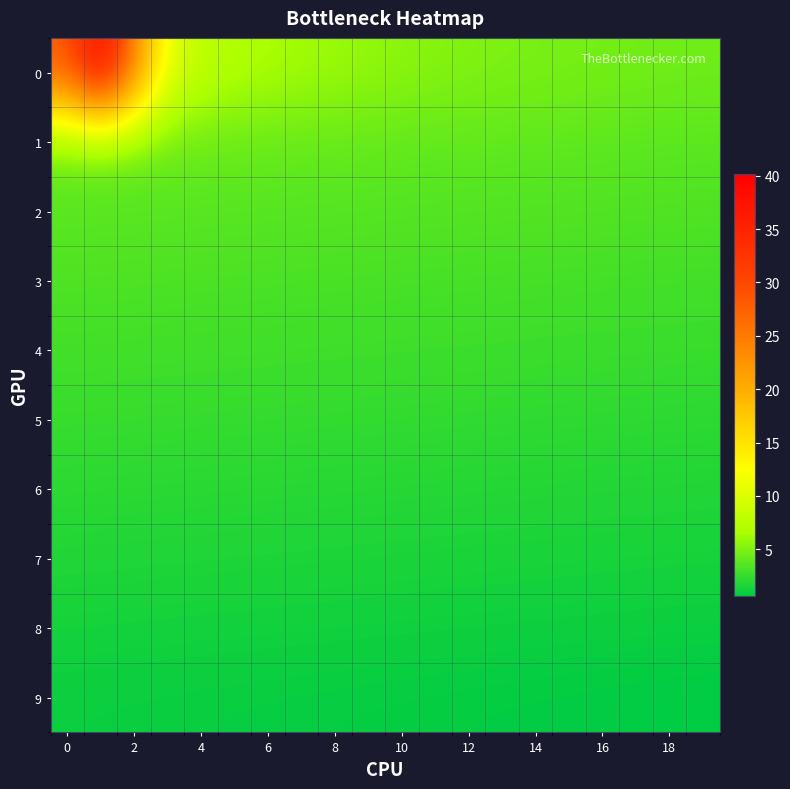

Reading right to left, what are all the values shown in this chart?

0: 4.5	4.6	4.6	4.7	4.8	4.9	5.0	5.2	5.3	5.5	5.8	6.0	6.3	6.7	7.2	8.0	10.7	24.2	40.2	28.3
1: 3.8	3.8	3.8	3.9	3.9	3.9	3.9	4.0	4.0	4.0	4.1	4.1	4.2	4.2	4.2	4.3	4.3	4.4	4.4	4.5
2: 3.4	3.4	3.4	3.5	3.5	3.5	3.5	3.5	3.5	3.6	3.6	3.6	3.6	3.6	3.7	3.7	3.7	3.7	3.8	3.8
3: 3.0	3.0	3.0	3.0	3.1	3.1	3.1	3.1	3.1	3.2	3.2	3.2	3.2	3.2	3.3	3.3	3.3	3.3	3.4	3.4
4: 2.6	2.6	2.6	2.6	2.7	2.7	2.7	2.7	2.8	2.8	2.8	2.8	2.8	2.9	2.9	2.9	2.9	2.9	3.0	3.0
5: 2.2	2.2	2.2	2.2	2.3	2.3	2.3	2.3	2.4	2.4	2.4	2.4	2.4	2.5	2.5	2.5	2.5	2.5	2.5	2.6
6: 1.8	1.8	1.8	1.9	1.9	1.9	1.9	1.9	1.9	2.0	2.0	2.0	2.0	2.0	2.1	2.1	2.1	2.1	2.1	2.2
7: 1.4	1.4	1.4	1.4	1.5	1.5	1.5	1.5	1.6	1.6	1.6	1.6	1.6	1.6	1.7	1.7	1.7	1.7	1.8	1.8
8: 1.0	1.0	1.0	1.1	1.1	1.1	1.1	1.1	1.1	1.2	1.2	1.2	1.2	1.2	1.3	1.3	1.3	1.3	1.4	1.4
9: 0.6	0.6	0.6	0.7	0.7	0.7	0.7	0.7	0.8	0.8	0.8	0.8	0.8	0.8	0.9	0.9	0.9	0.9	0.9	1.0